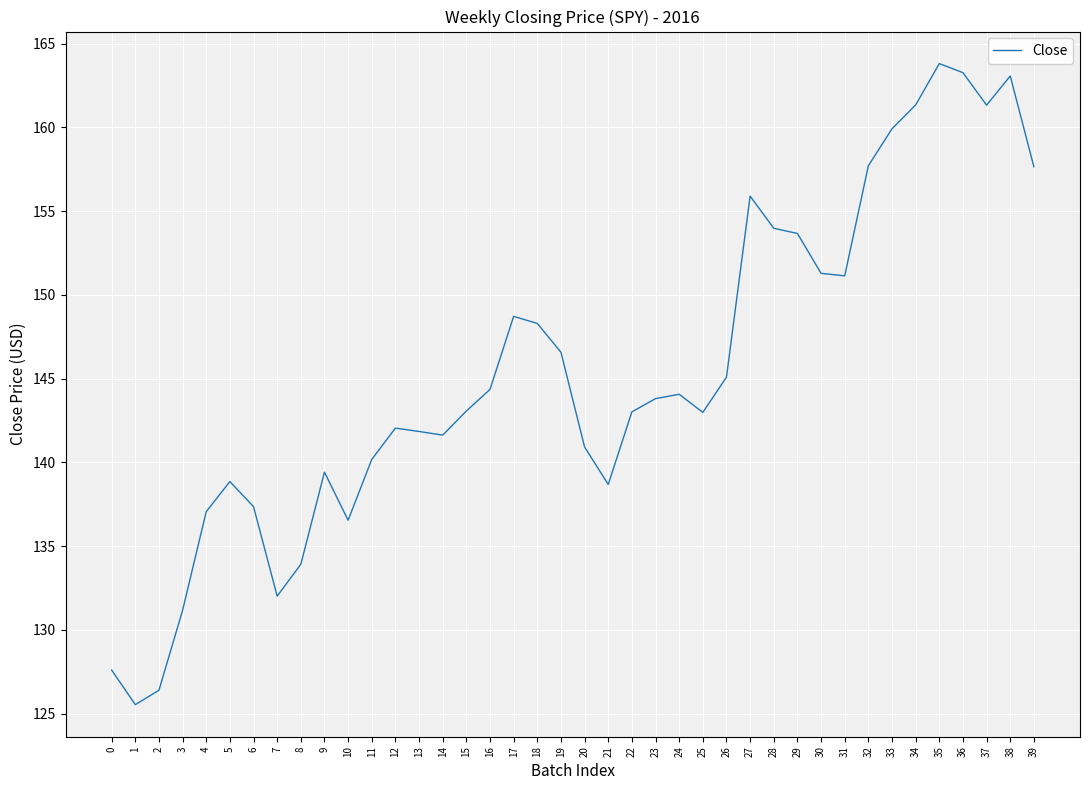

What is the ratio of the value at 29 to the value at 39?

1.0